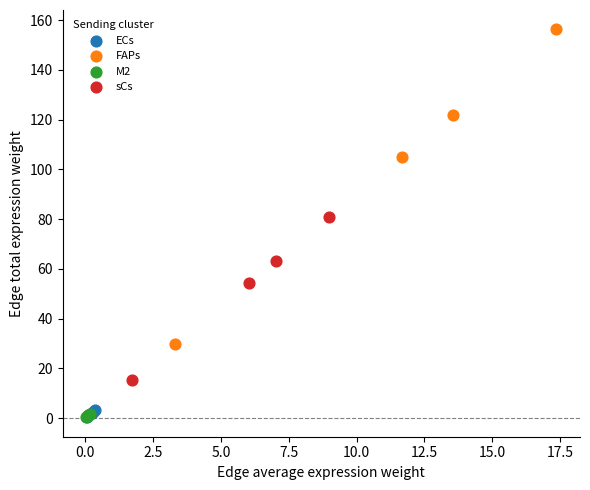

Which series contains the highest Y value?

FAPs